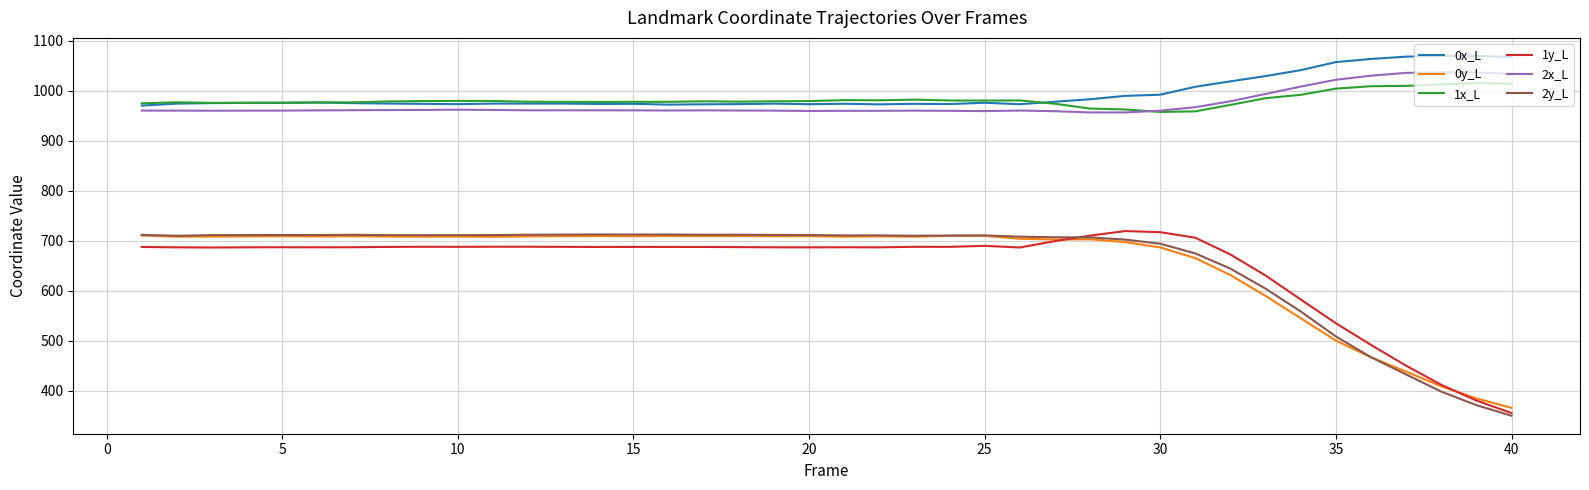

True or false: 1y_L and 0x_L cross at least once.

False